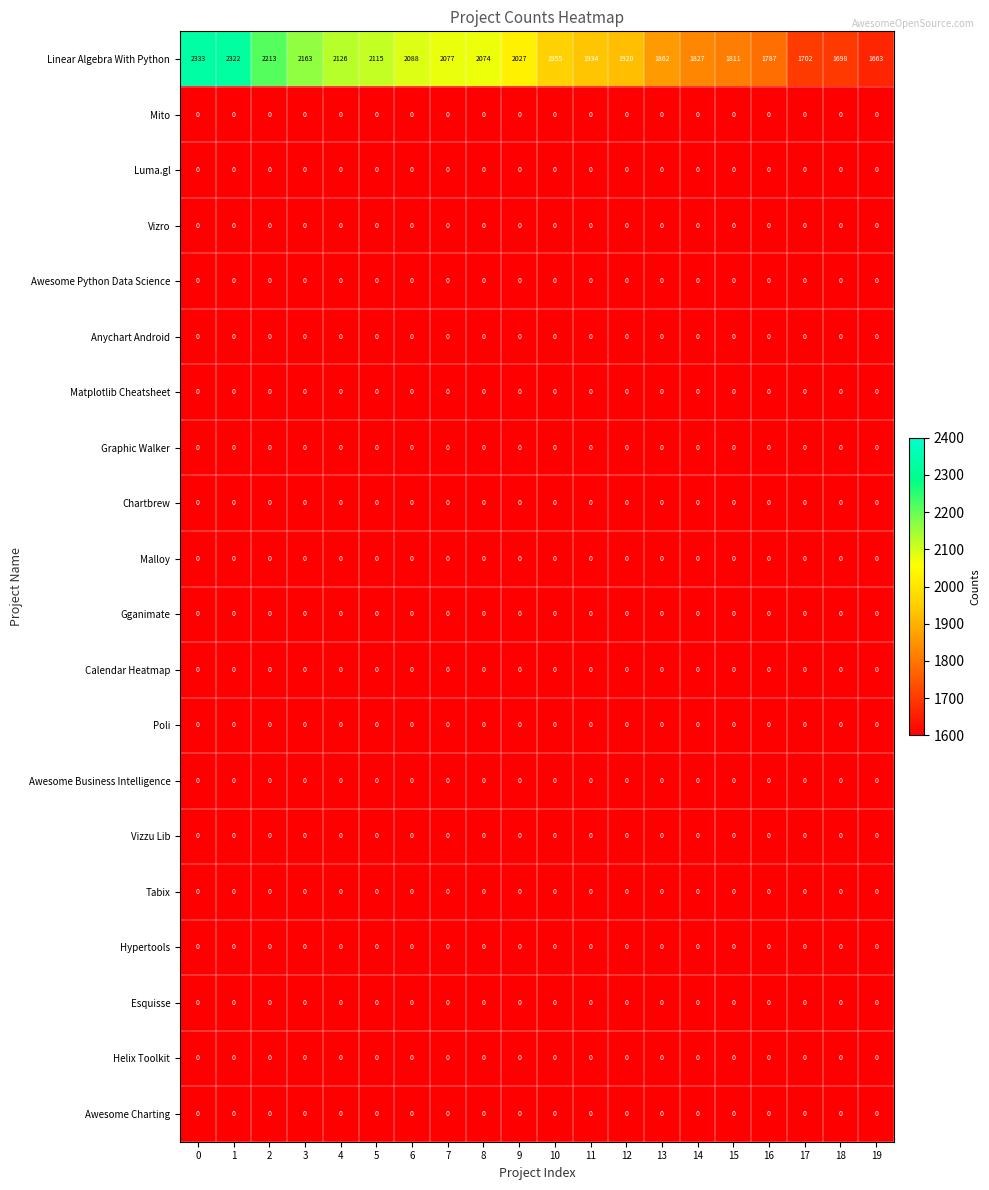

Is it true that Tabix equals 0 at 3?

True